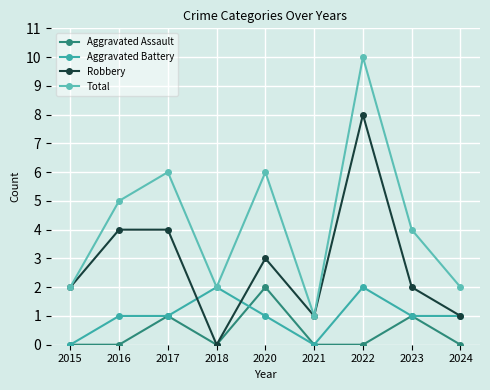

Which series has the largest total across all categories?

Total